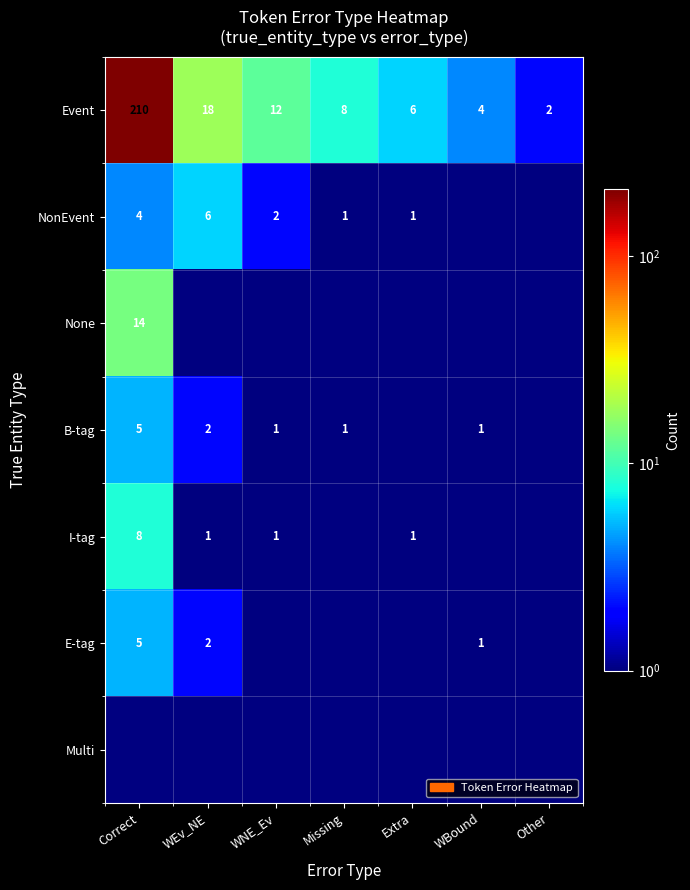

Is it true that B-tag equals 1.3 at Missing?

False